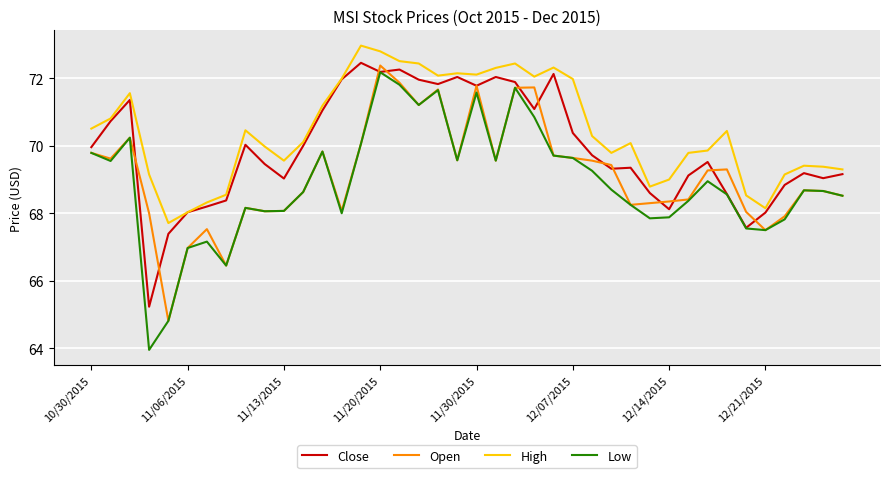

True or false: Low and High intersect in this chart.

False